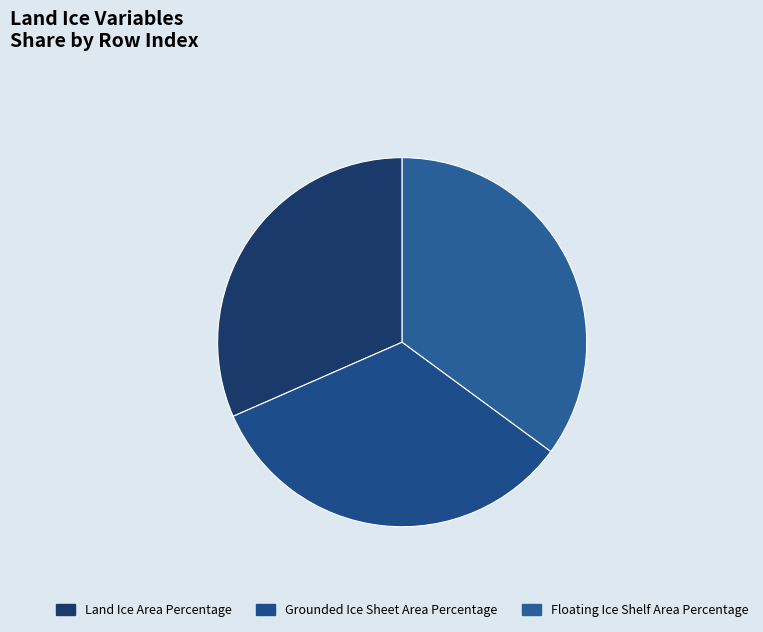

To the nearest percent, what is the difference between the Grounded Ice Sheet Area Percentage and Floating Ice Shelf Area Percentage slice percentages?

2%